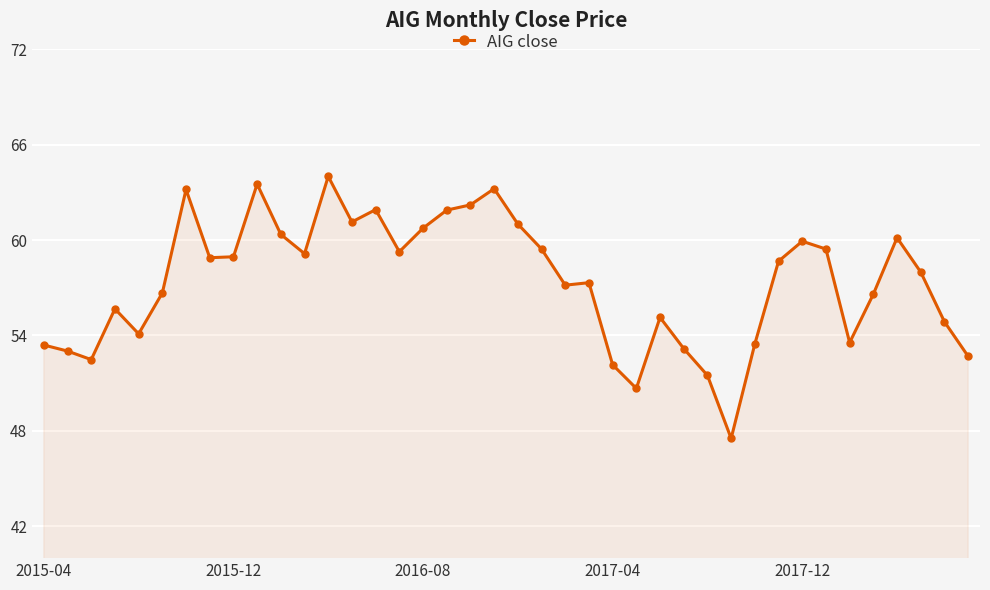

What is the minimum value shown in the chart?

47.5